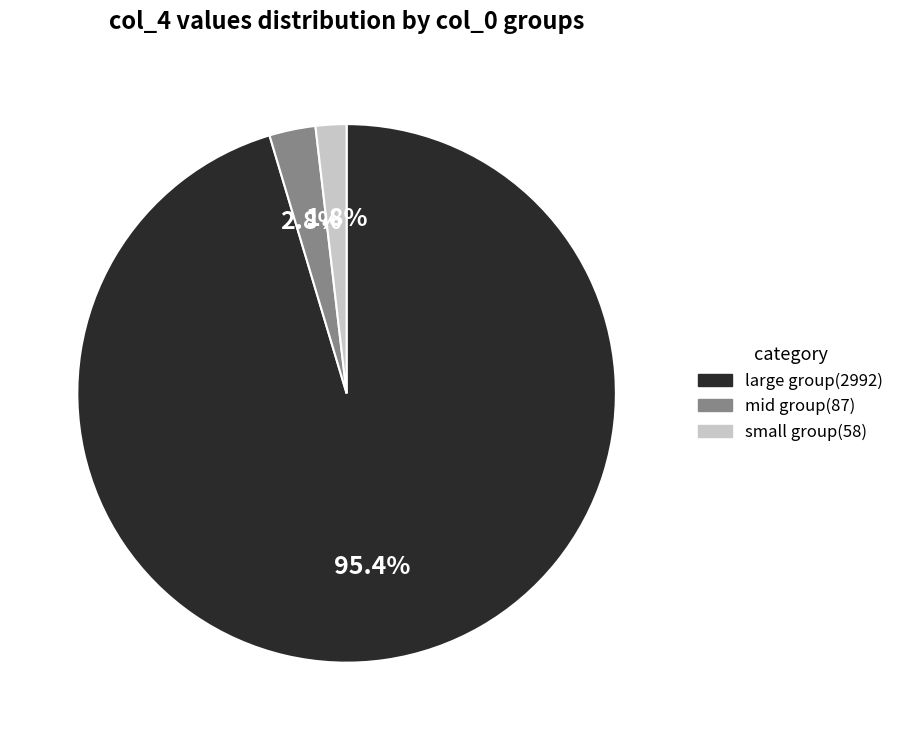

Which category has the smallest portion of the pie?

small group(58)